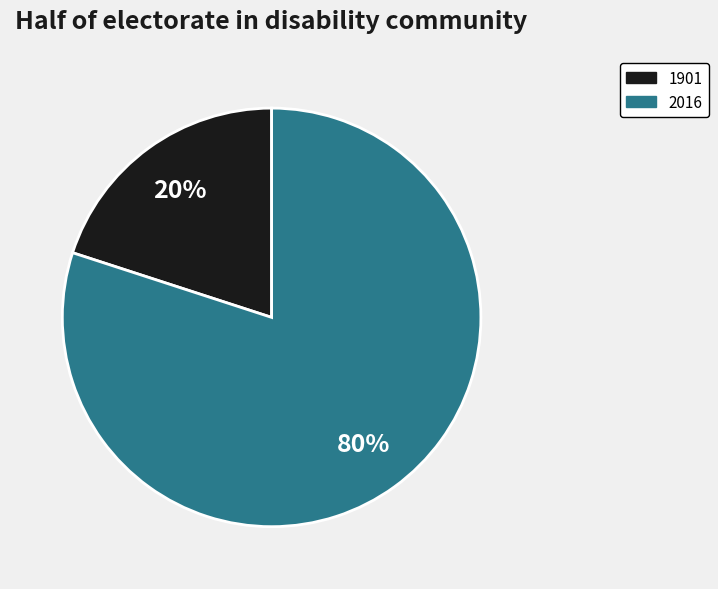

Do 2016 and 1901 together represent more than half of the pie?

Yes